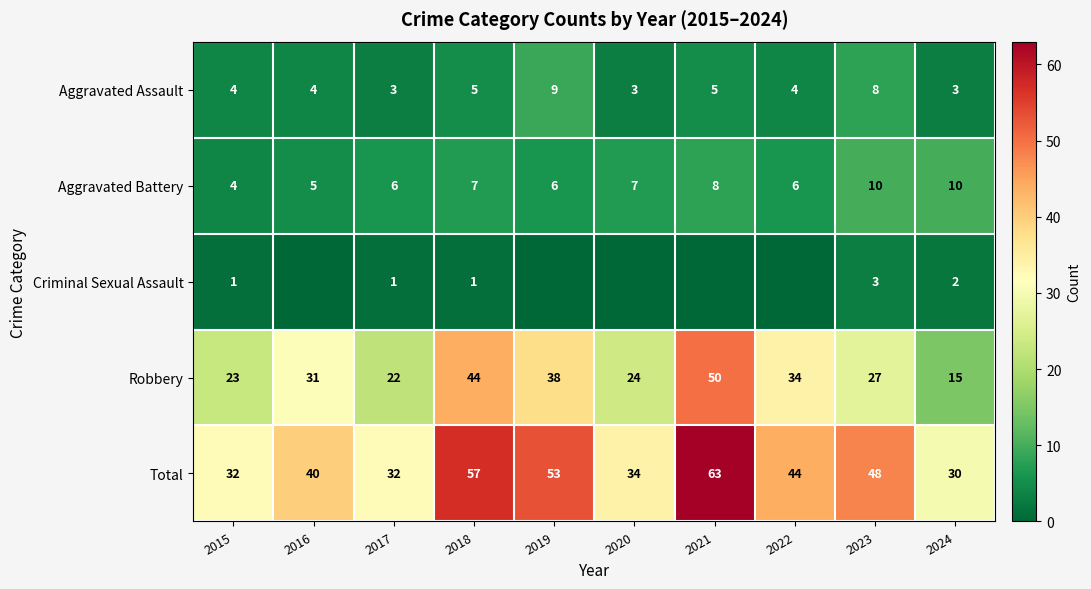

Which category has the lowest value in the Aggravated Battery series?

2015